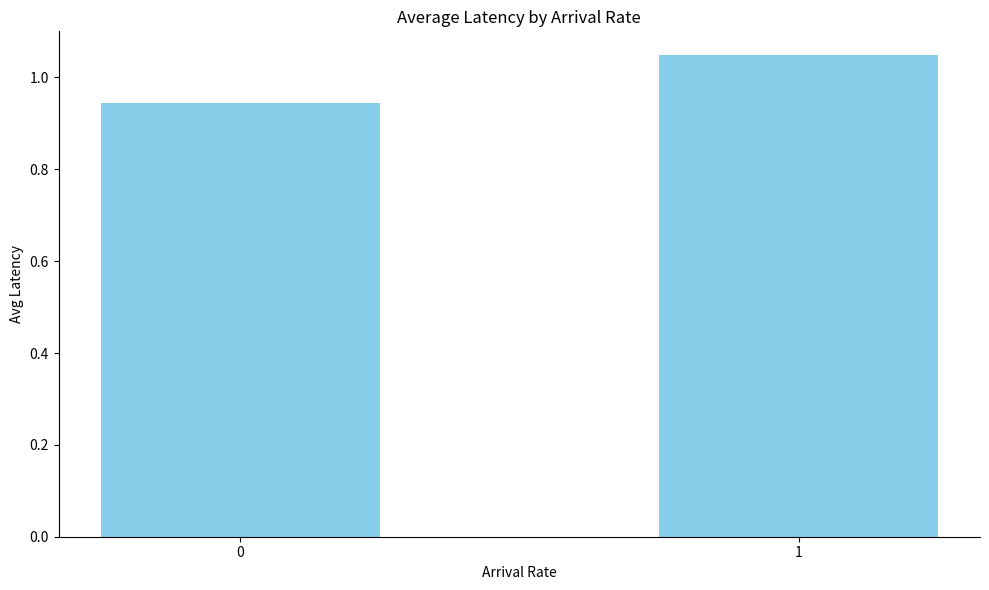

True or false: the data shows 1.7 at 0.

False